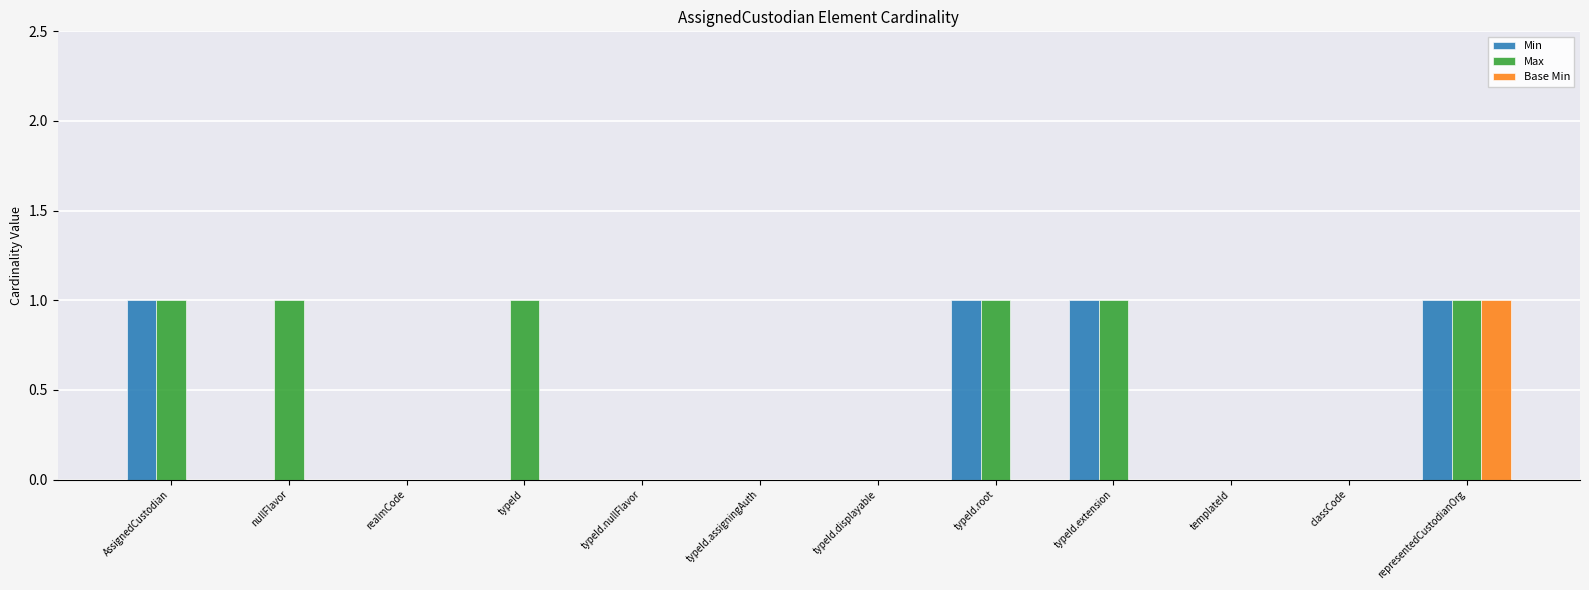

True or false: Base Min has a value of 0 at typeId.displayable.

True